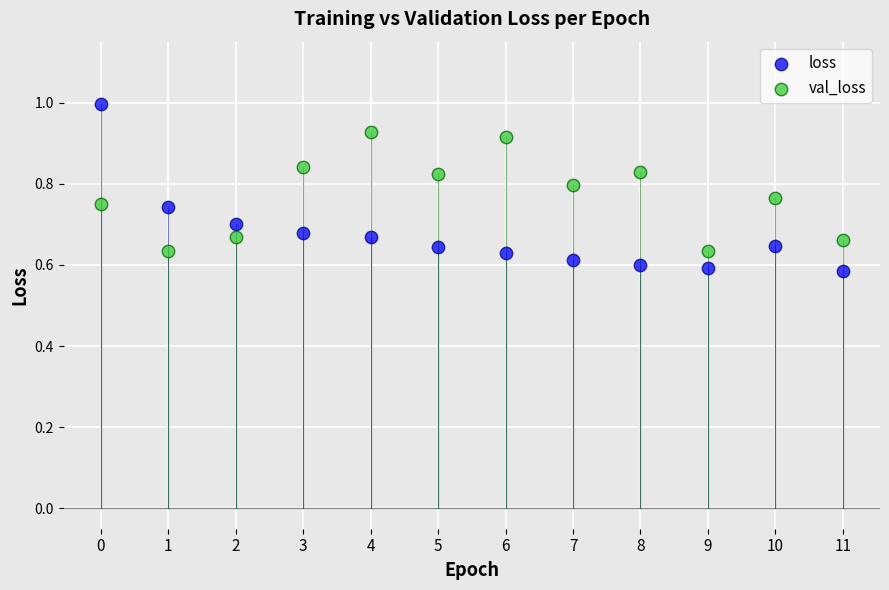

Across all data points, what is the range of Y values (max minus min)?

0.4